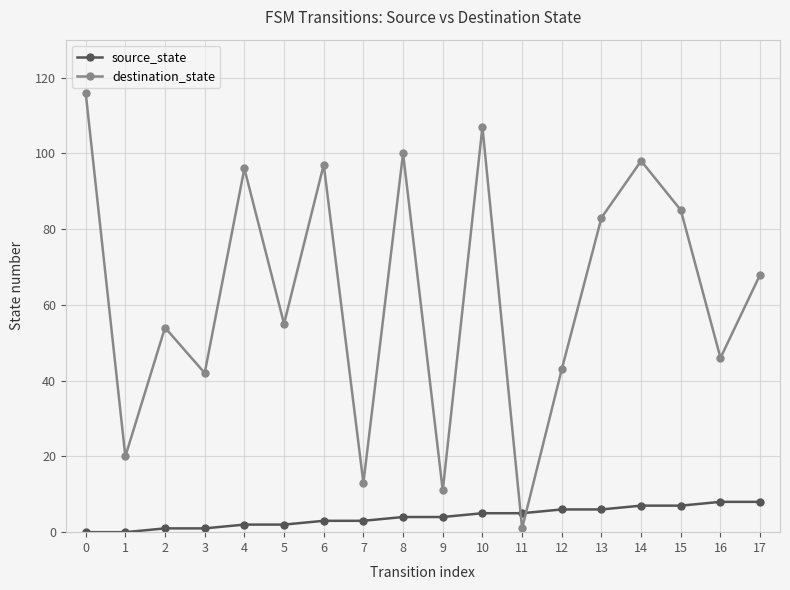

At 3, list the series in order from smallest to largest.

source_state, destination_state